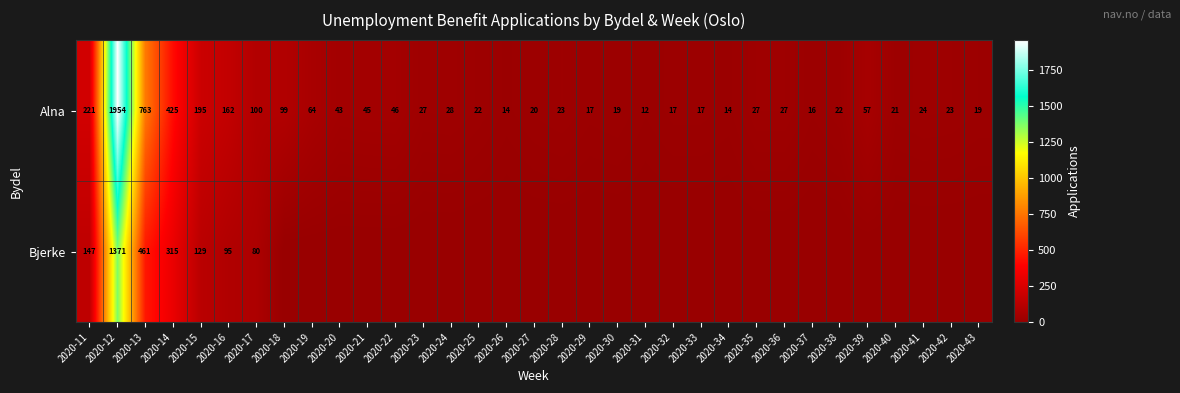

True or false: Alna has a value of 4 at 2020-26.

False